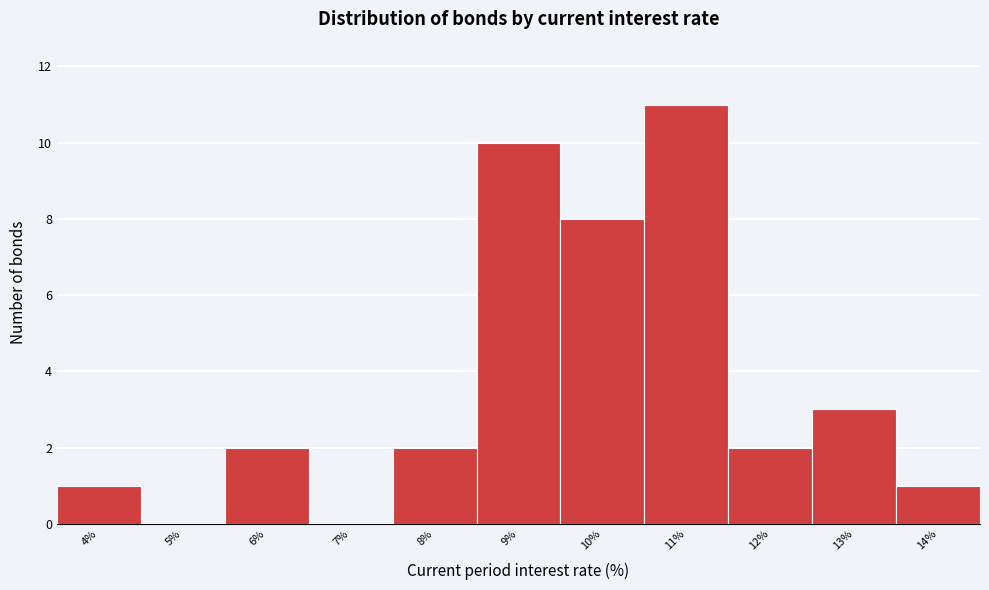

Reading left to right, transcribe all the data shown in this chart.

4%=1	5%=0	6%=2	7%=0	8%=2	9%=10	10%=8	11%=11	12%=2	13%=3	14%=1